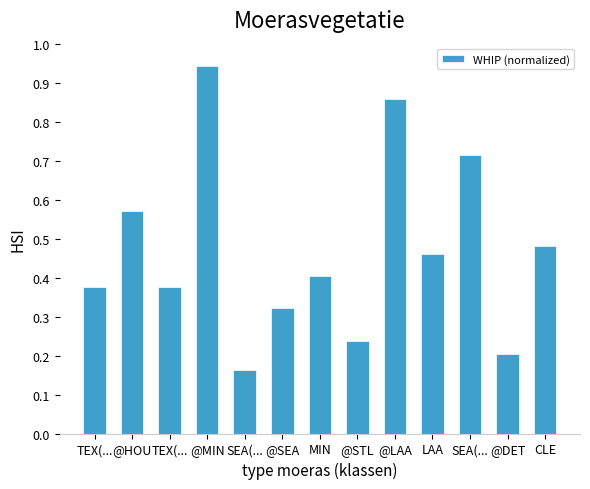

Count the number of categories in the chart.

13